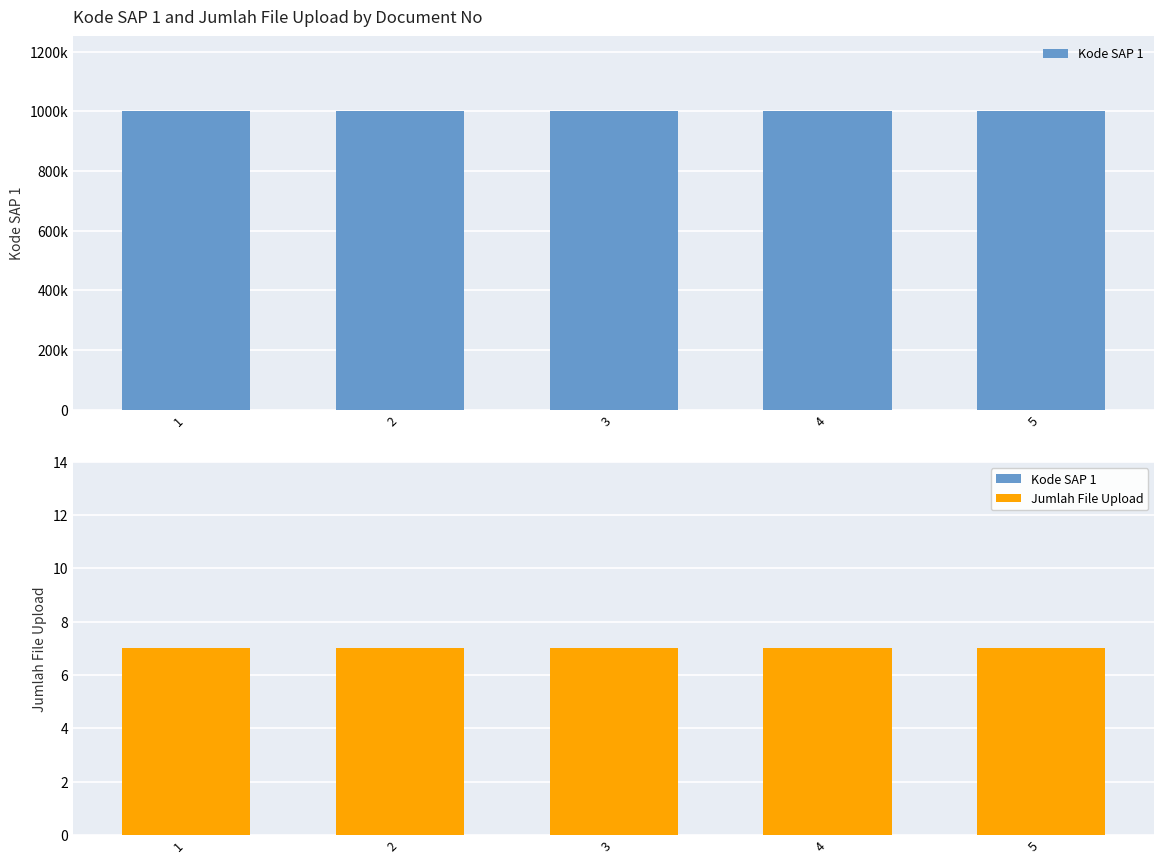

What is the total value across all series at 5?

1000596